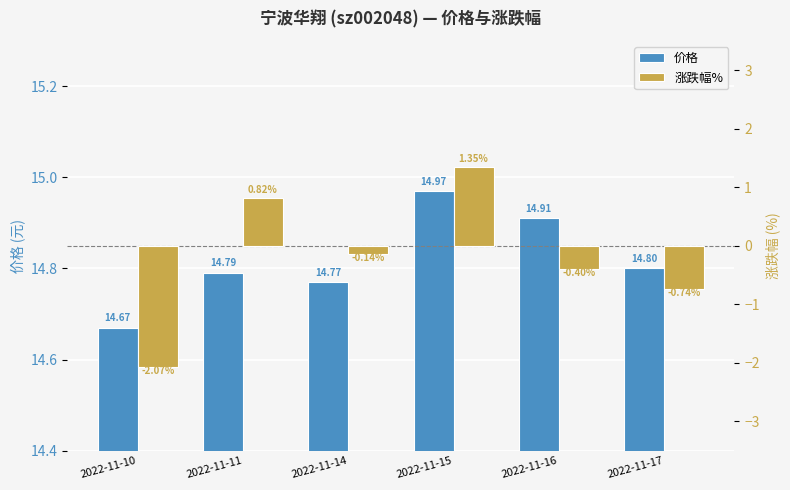

What is the difference between the 涨跌幅% values at 2022-11-10 and 2022-11-15?

3.4